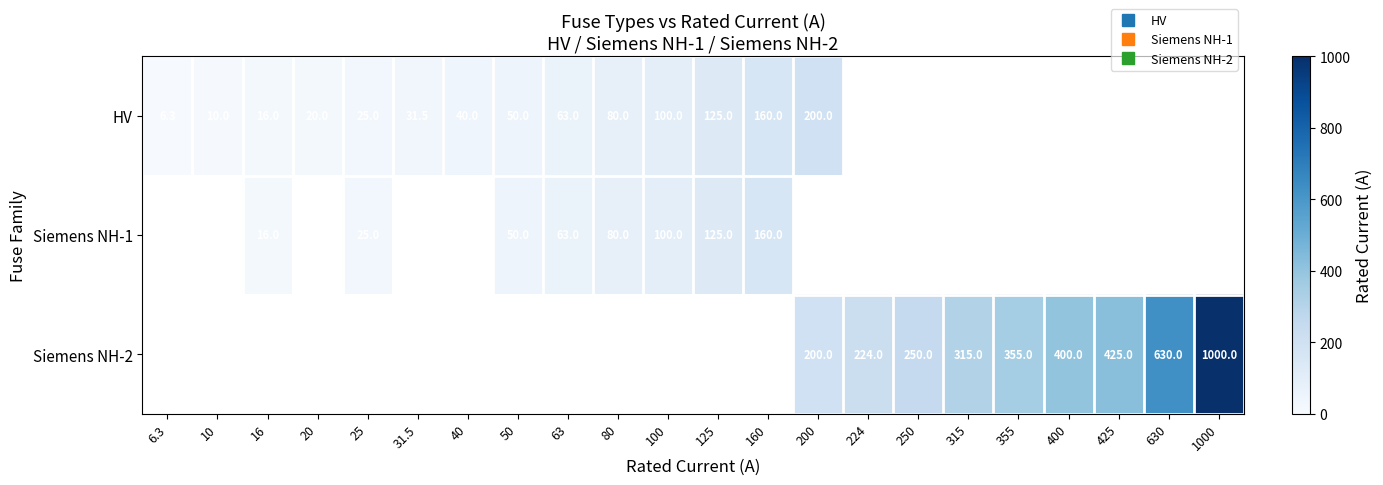

At how many categories does at least one series exceed 392?

4